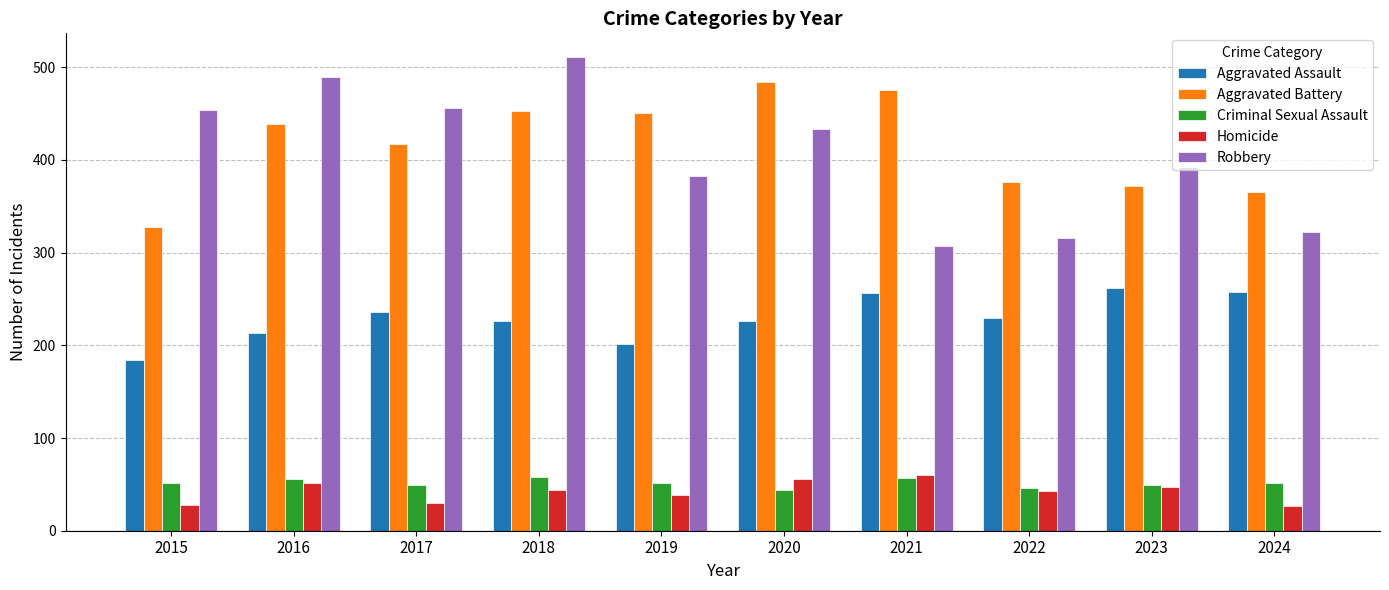

How many categories are shown in the chart?

10